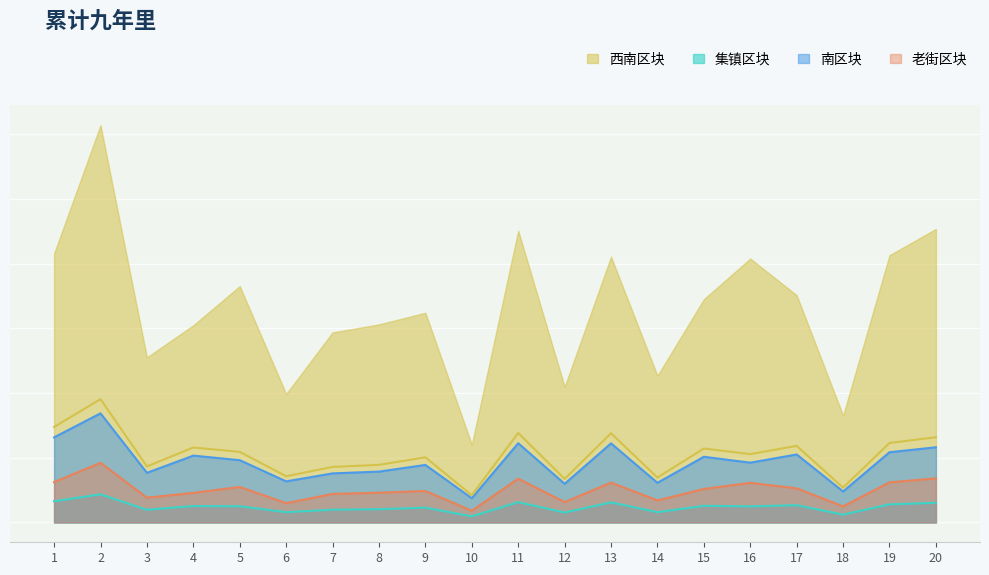

True or false: 2_channel and 3_channel intersect in this chart.

False